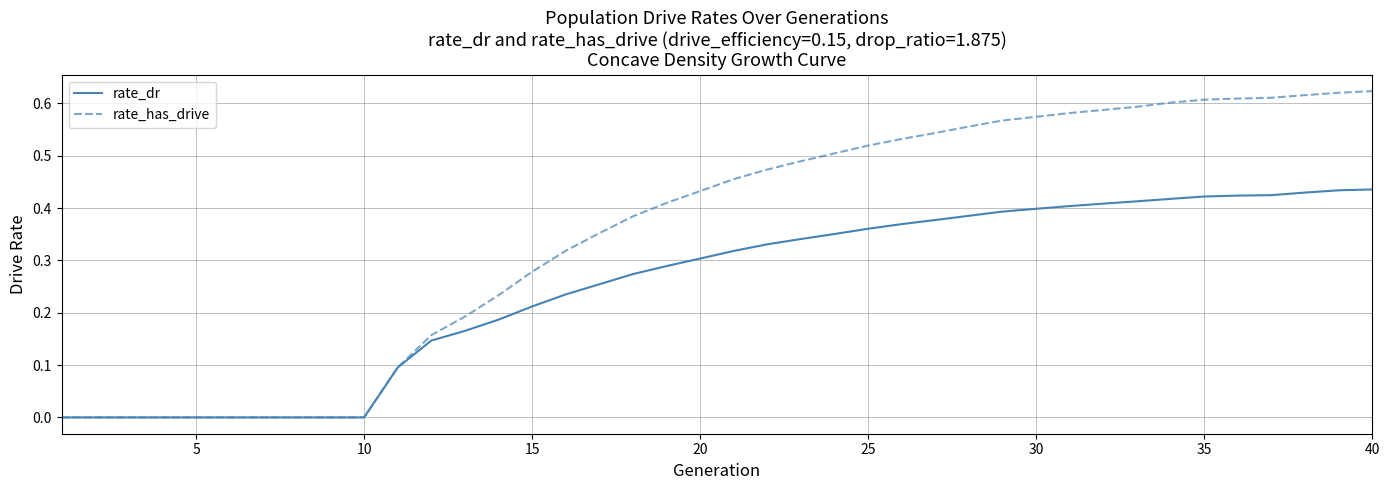

Does the chart have visible grid lines?

Yes